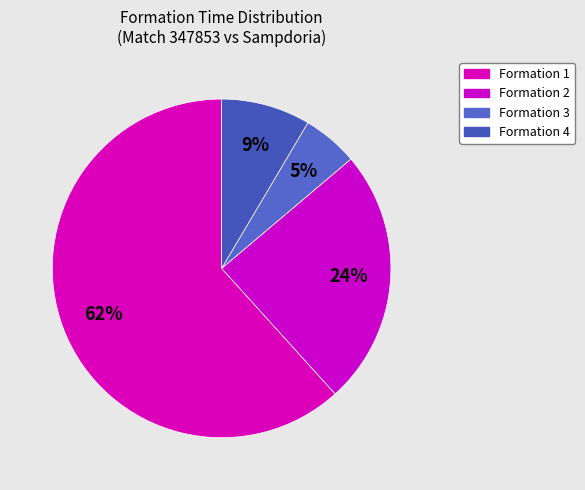

How many segments does this pie chart have?

4